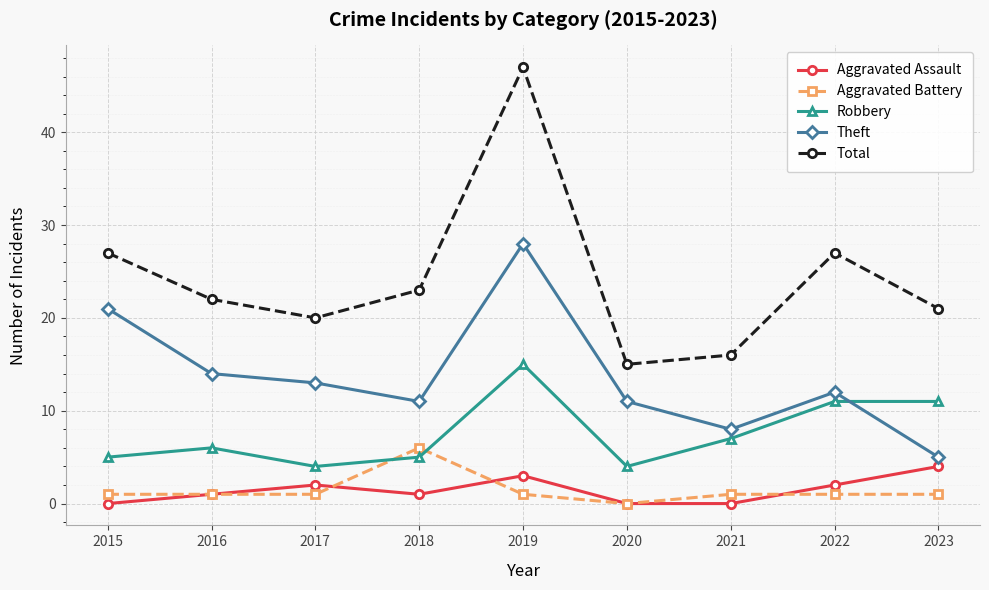

At which category is the sum across all series the highest?

2019